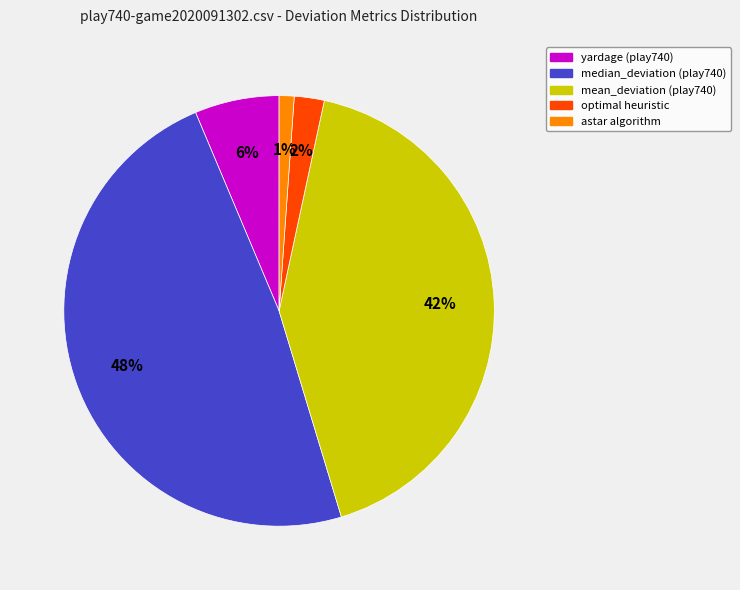

How many slices are in this pie chart?

5